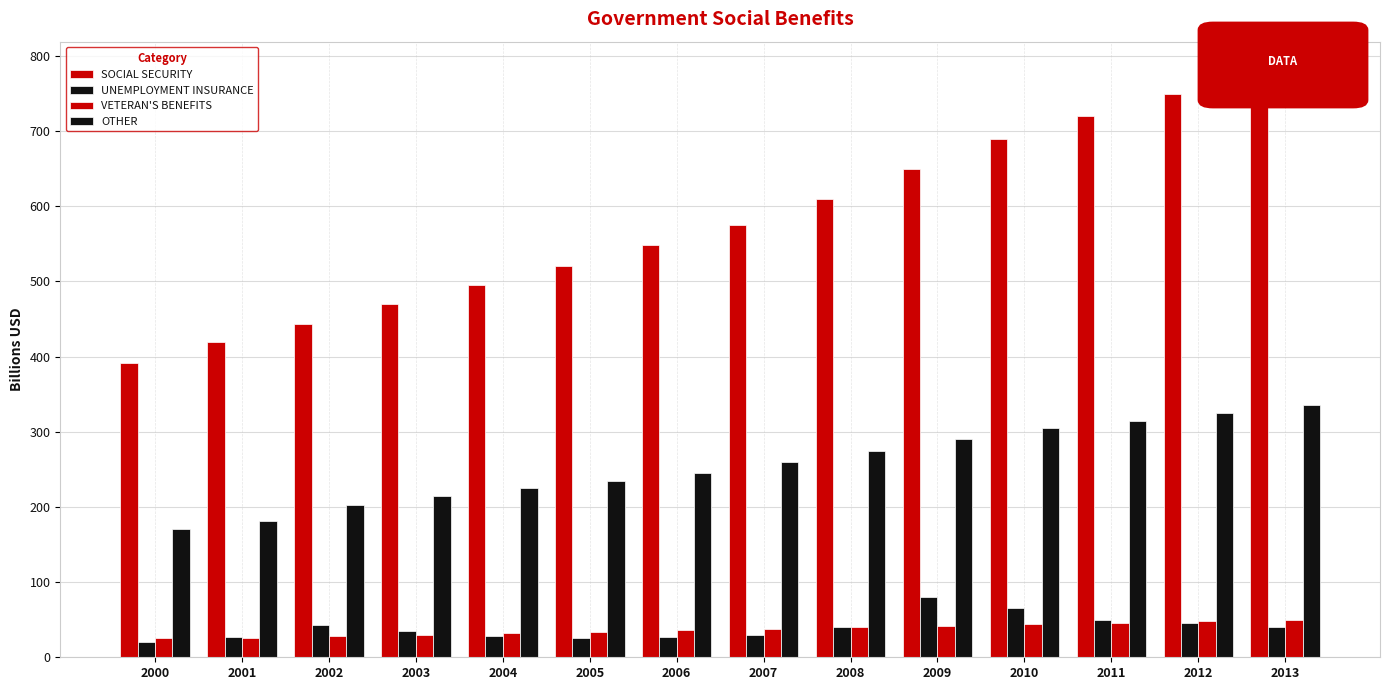

How many bars are there in total?

56